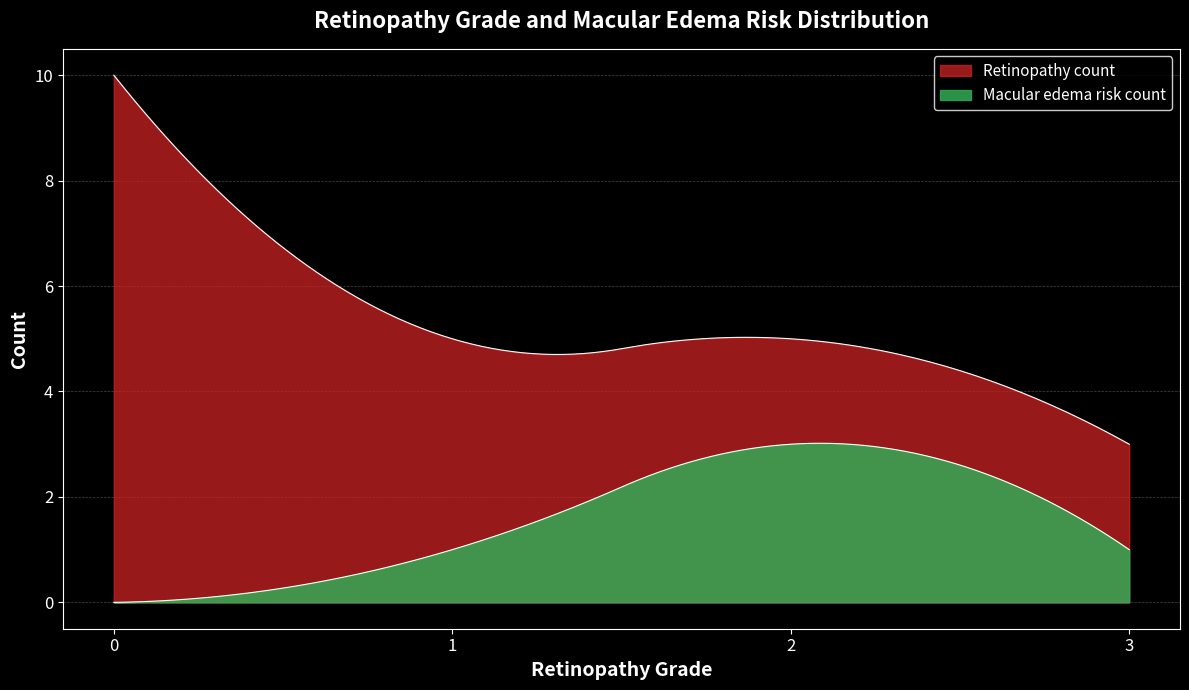

The value of Grade 2 at 1 is 2. True or false?

False